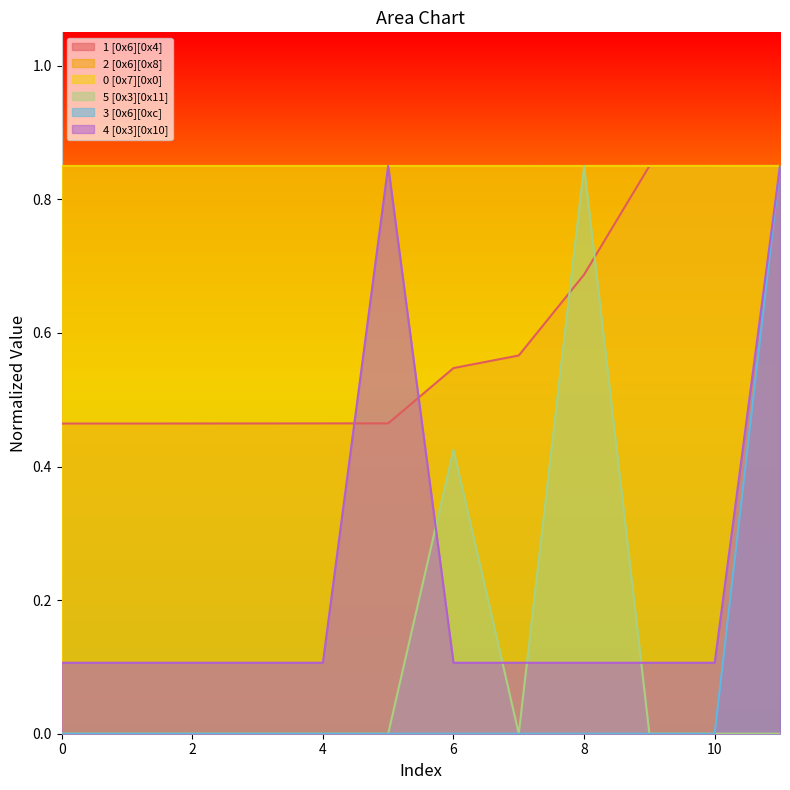

Which series ends up on top after the final intersection of 4 [0x3][0x10] and 5 [0x3][0x11]?

4 [0x3][0x10]